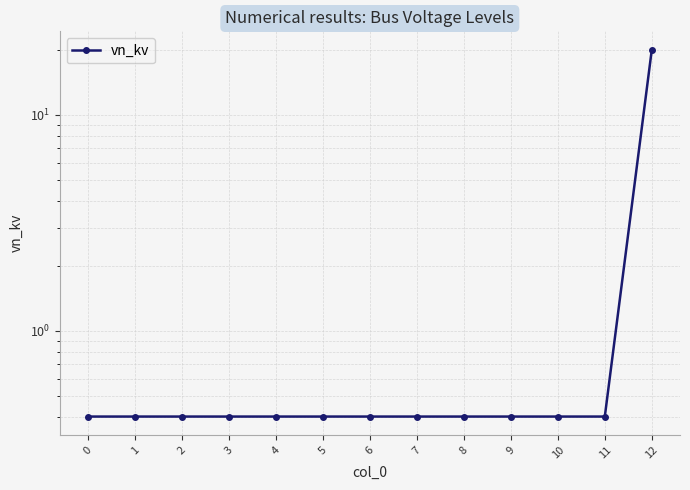

What is the average value?

1.9